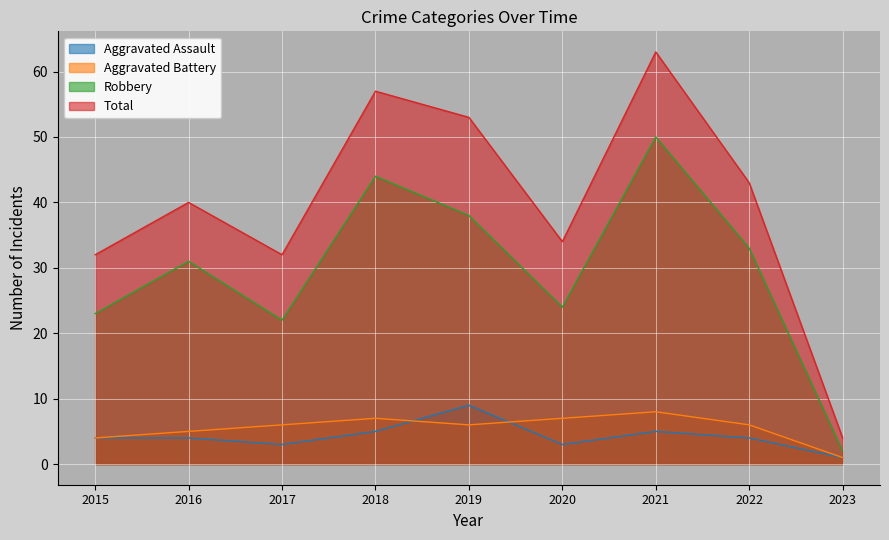

Reading right to left, transcribe all the data shown in this chart.

Aggravated Assault: 1	4	5	3	9	5	3	4	4
Aggravated Battery: 1	6	8	7	6	7	6	5	4
Robbery: 2	33	50	24	38	44	22	31	23
Total: 4	43	63	34	53	57	32	40	32